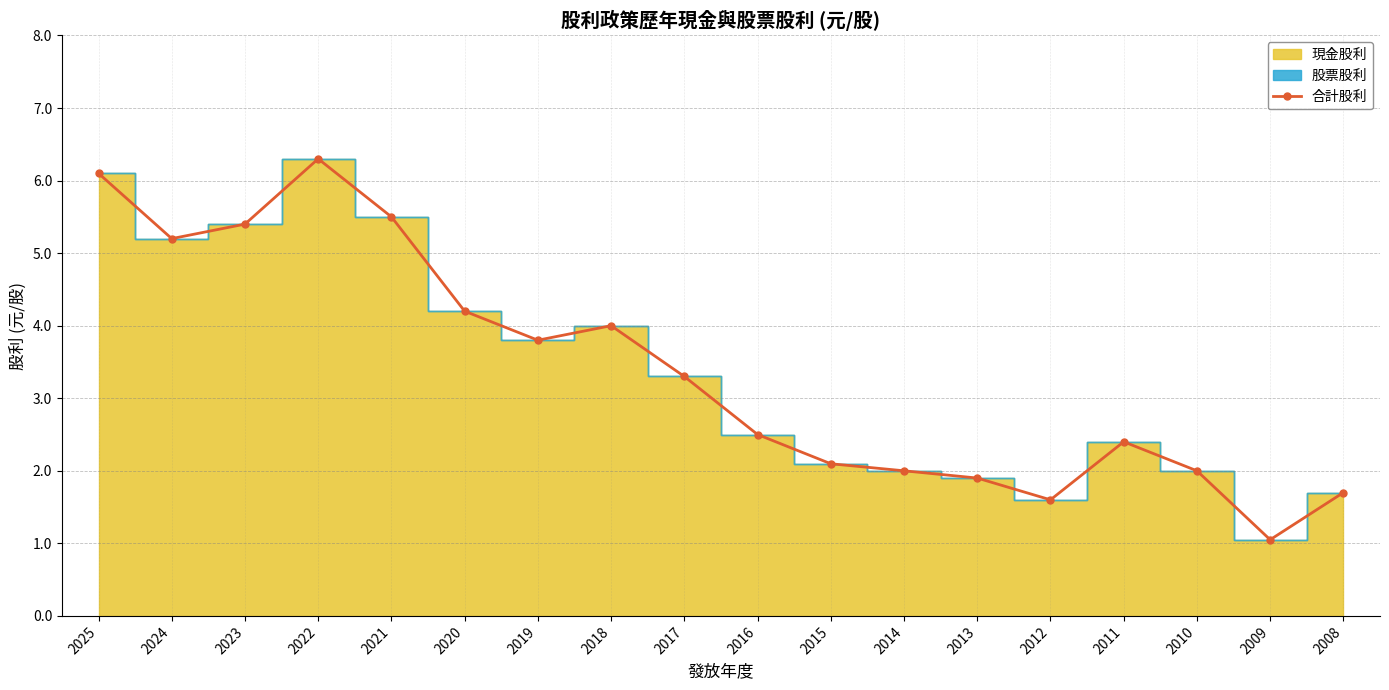

Reading left to right, extract all data points from this chart.

2025=6.1	2024=5.2	2023=5.4	2022=6.3	2021=5.5	2020=4.2	2019=3.8	2018=4.0	2017=3.3	2016=2.5	2015=2.1	2014=2.0	2013=1.9	2012=1.6	2011=2.4	2010=2.0	2009=1.1	2008=1.7